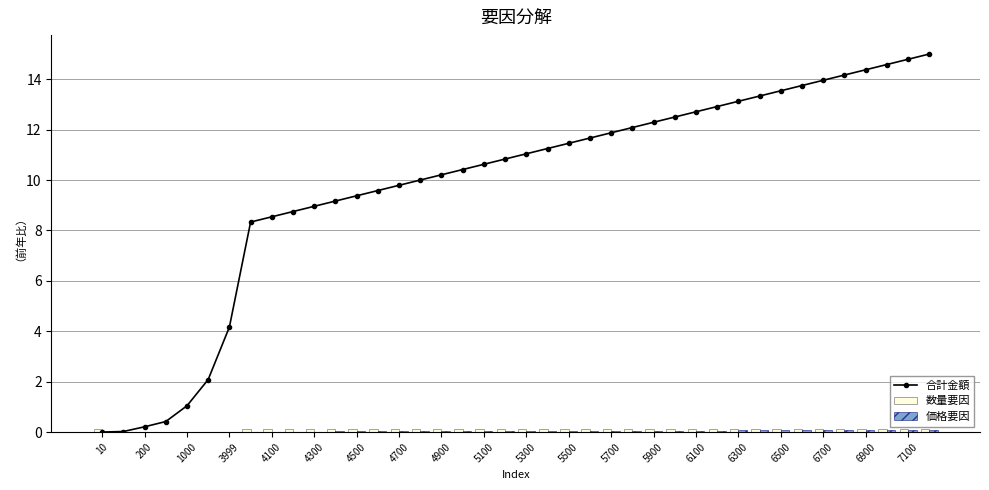

What is the average value of the 合計金額 series?

9.8